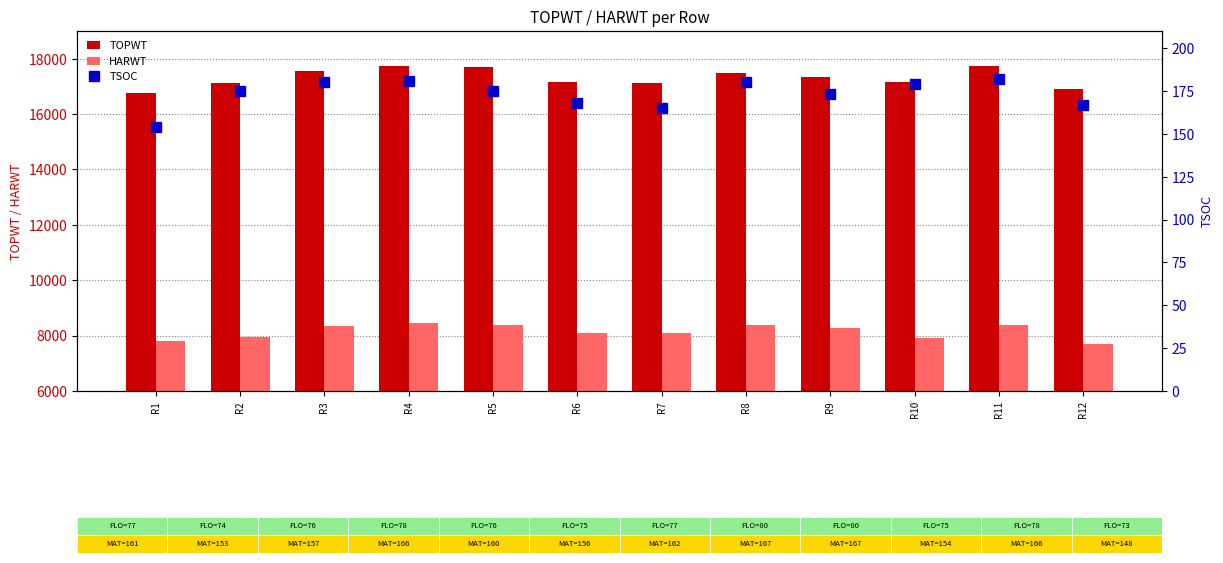

Where is TSOC nearest to the value 168?

R6